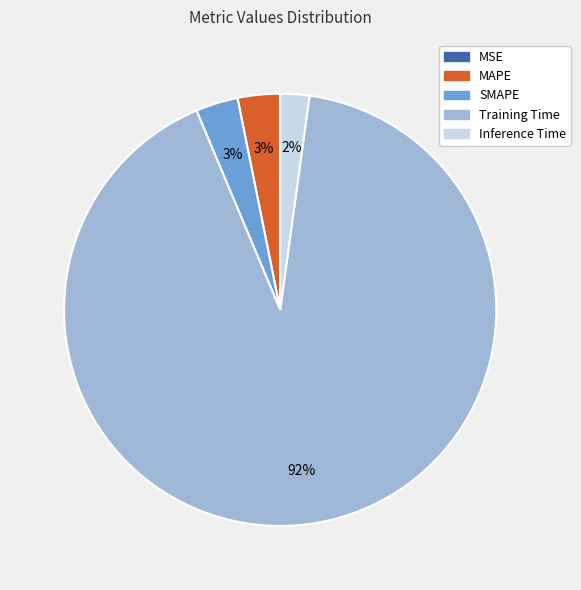

Which slice is the largest?

Training Time